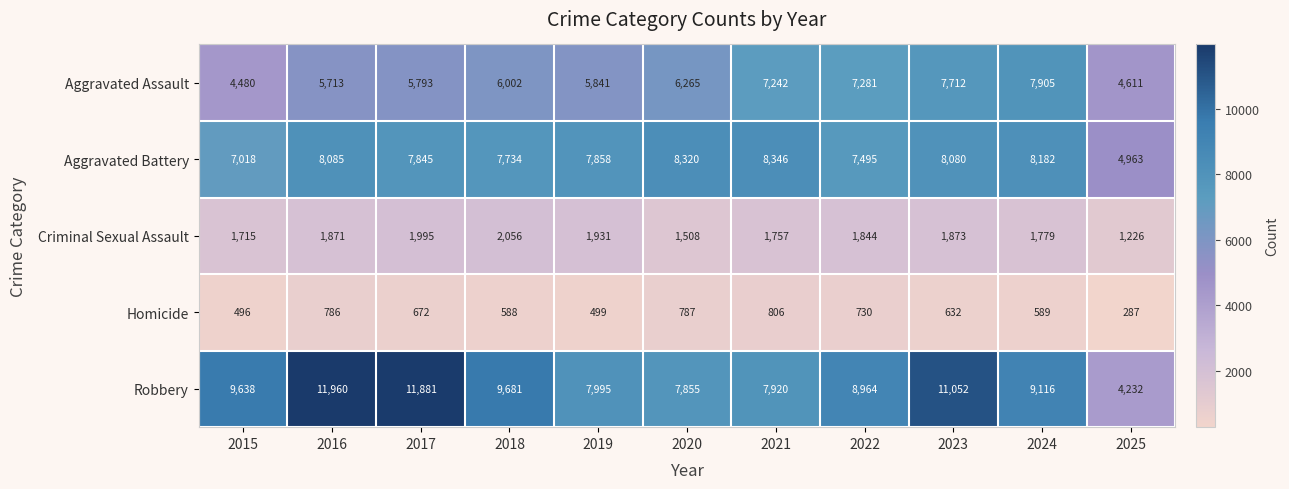

Rank the series by their maximum value, from highest to lowest.

Robbery, Aggravated Battery, Aggravated Assault, Criminal Sexual Assault, Homicide